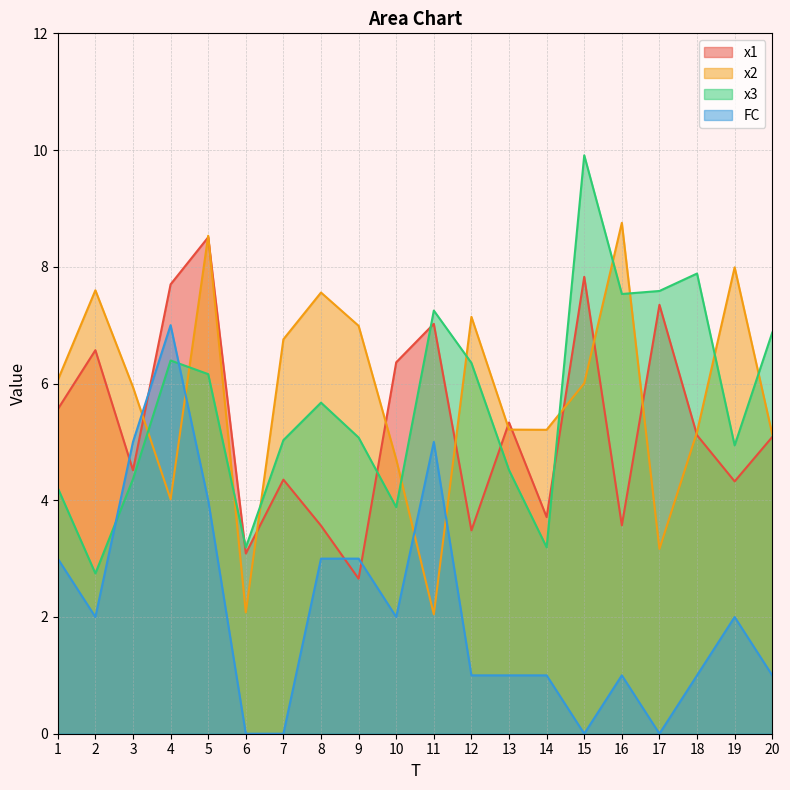

Reading left to right, list all the values displayed in this chart.

x1: 5.6	6.6	4.5	7.7	8.5	3.1	4.4	3.6	2.7	6.4	7.0	3.5	5.3	3.7	7.8	3.6	7.3	5.1	4.3	5.1
x2: 6.1	7.6	5.9	4.0	8.5	2.1	6.8	7.6	7.0	4.7	2.0	7.1	5.2	5.2	6.0	8.8	3.2	5.2	8.0	5.1
x3: 4.2	2.7	4.4	6.4	6.2	3.2	5.0	5.7	5.1	3.9	7.3	6.4	4.5	3.2	9.9	7.5	7.6	7.9	4.9	6.9
FC: 3.0	2.0	5.0	7.0	4.0	0.0	0.0	3.0	3.0	2.0	5.0	1.0	1.0	1.0	0.0	1.0	0.0	1.0	2.0	1.0